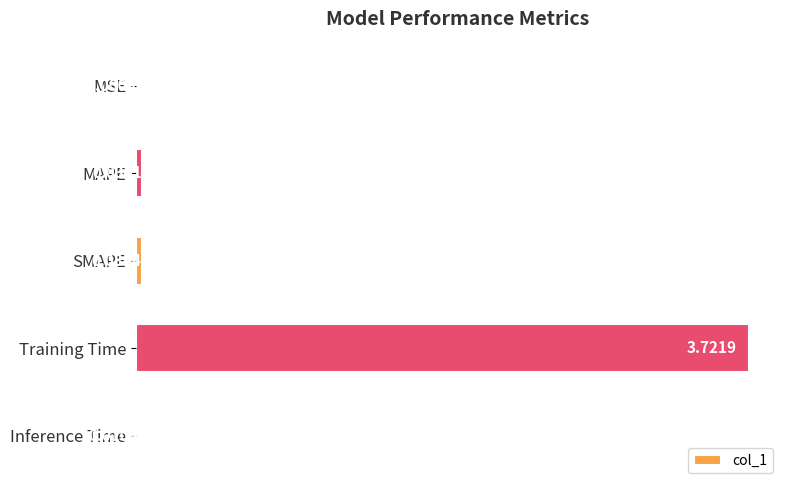

What is the sum of all values?

3.8